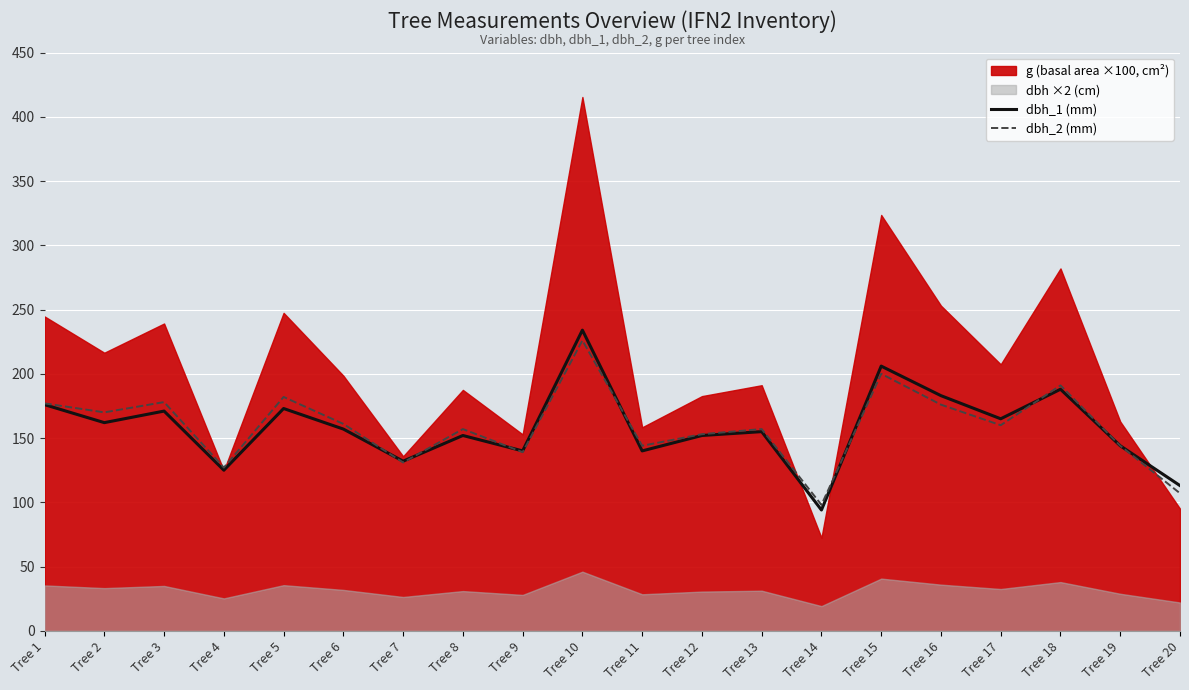

Does the chart display data point markers on the line(s)?

No